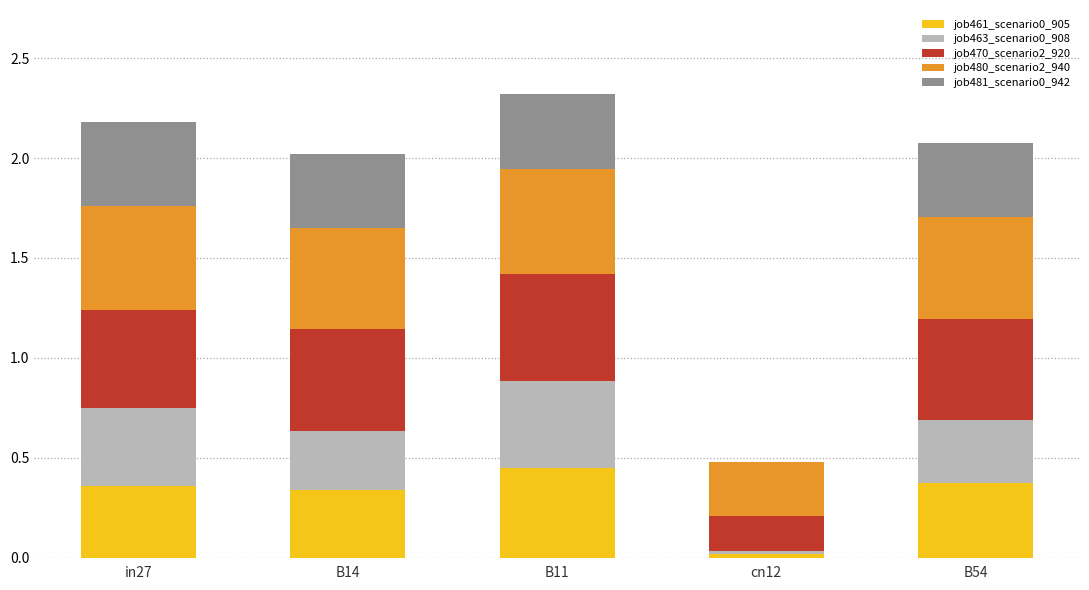

What is the total value across all series at B11?

2.3